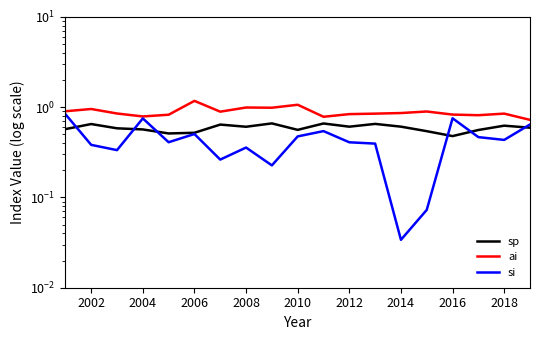

True or false: sp and ai intersect in this chart.

False